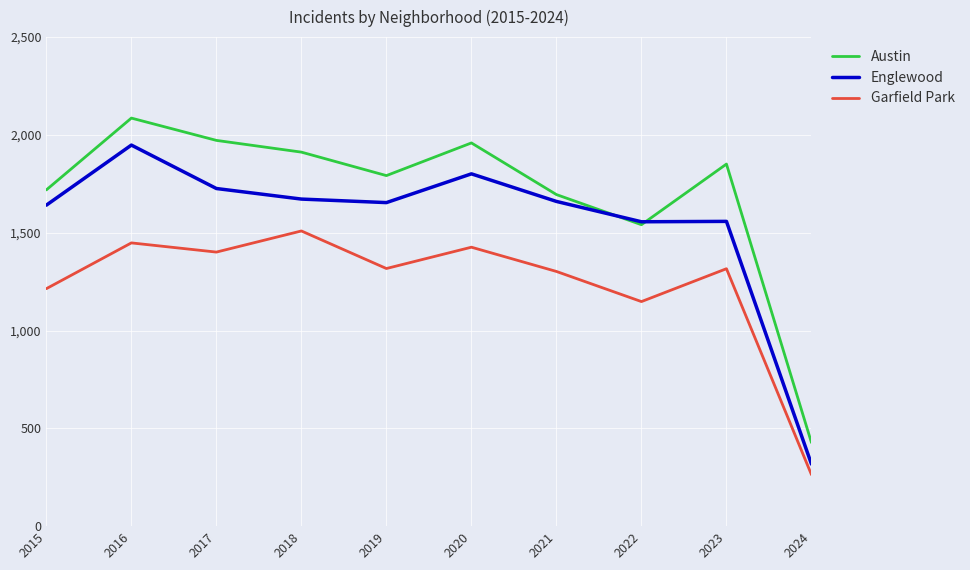

What is the maximum value for Austin?

2086